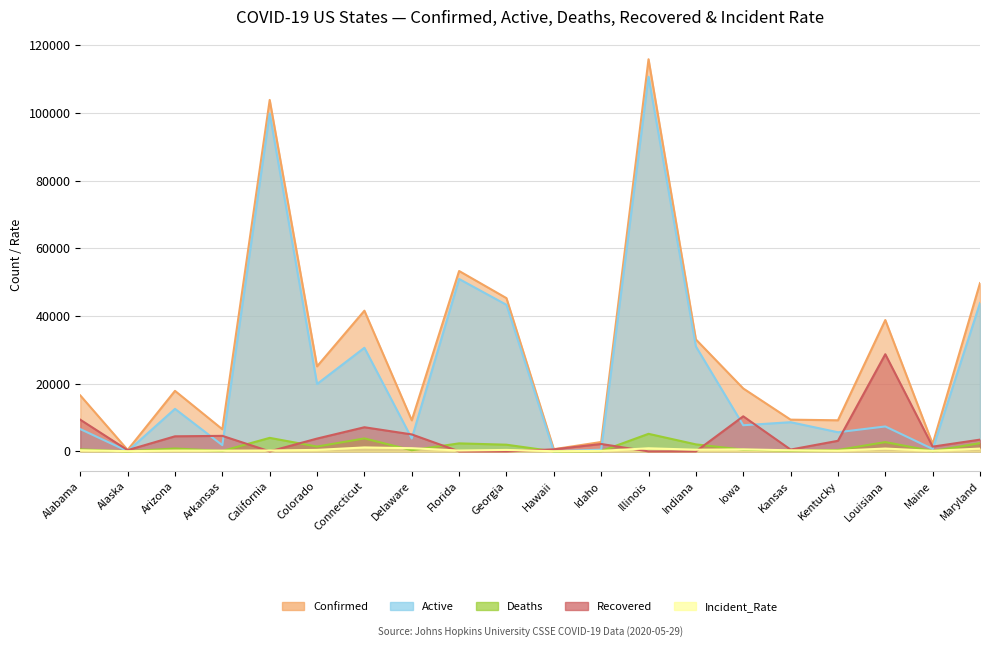

What is the label of the 12th point from the left?

Idaho